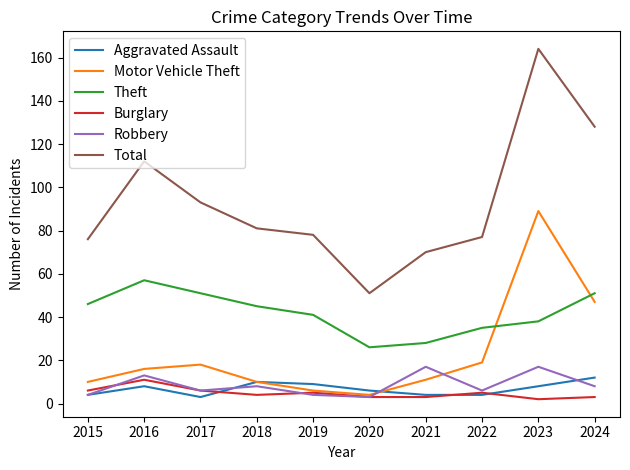

What is the sum of the Aggravated Assault values at 2020 and 2015?

10